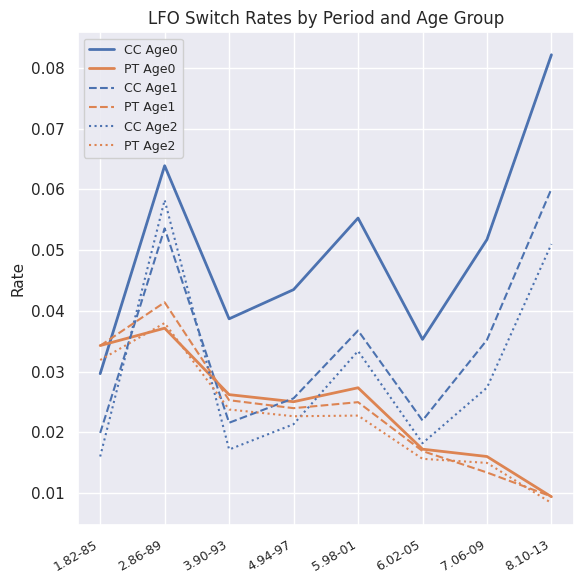

How many times do CC Age2 and CC Age1 cross each other?

2